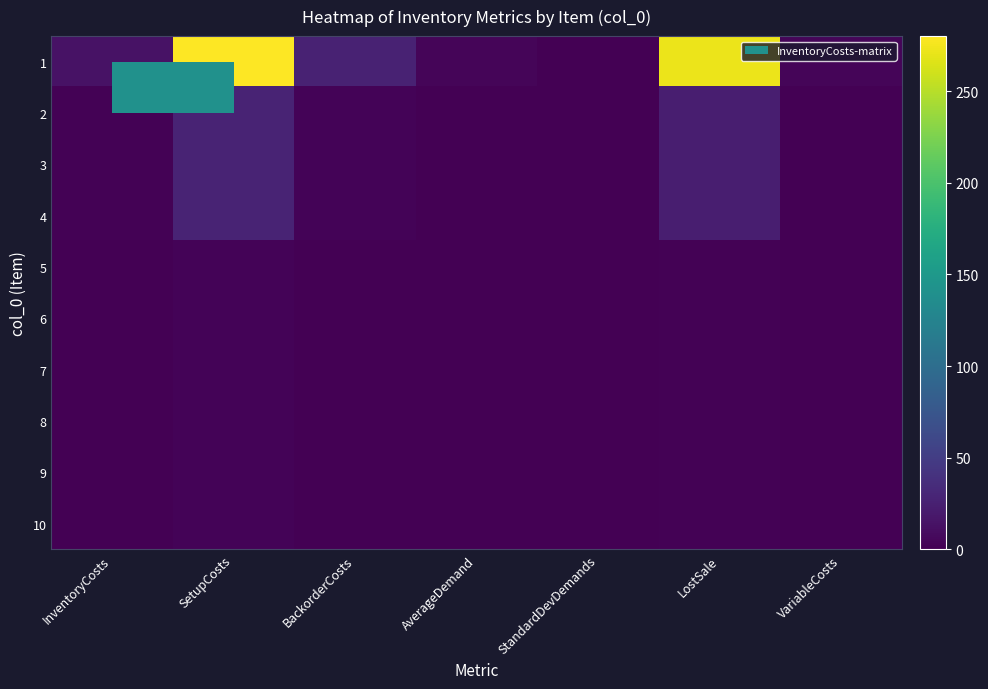

Which series has the largest range (max minus min)?

1